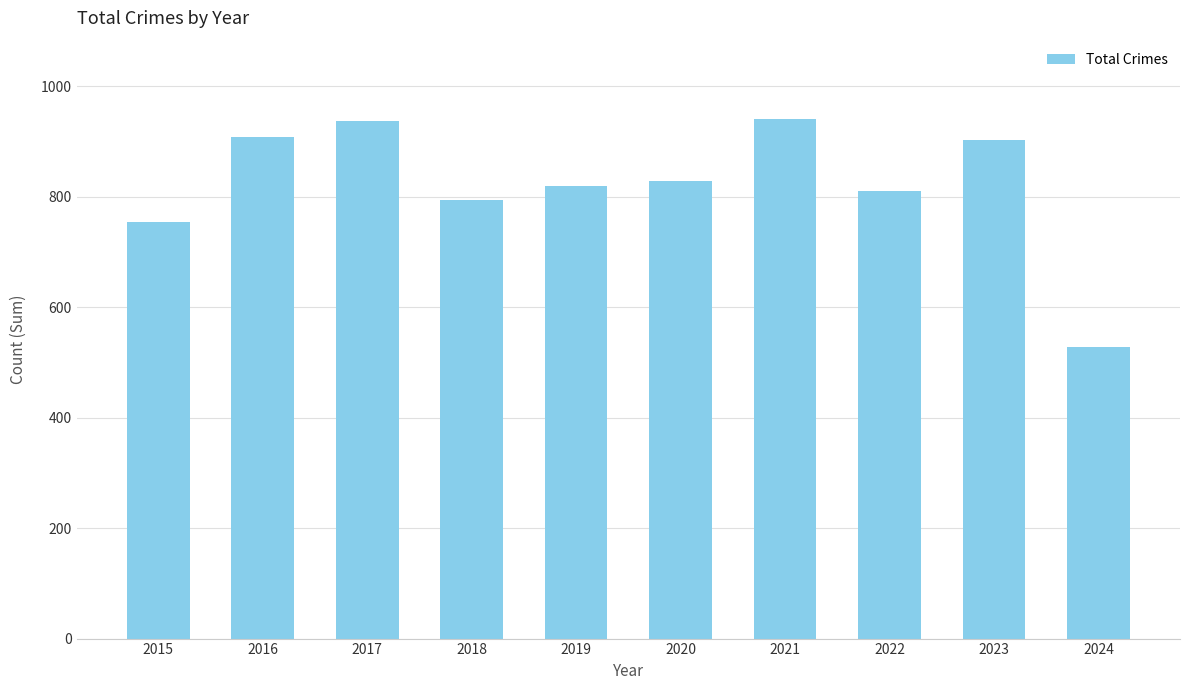

What is the minimum value shown in the chart?

527